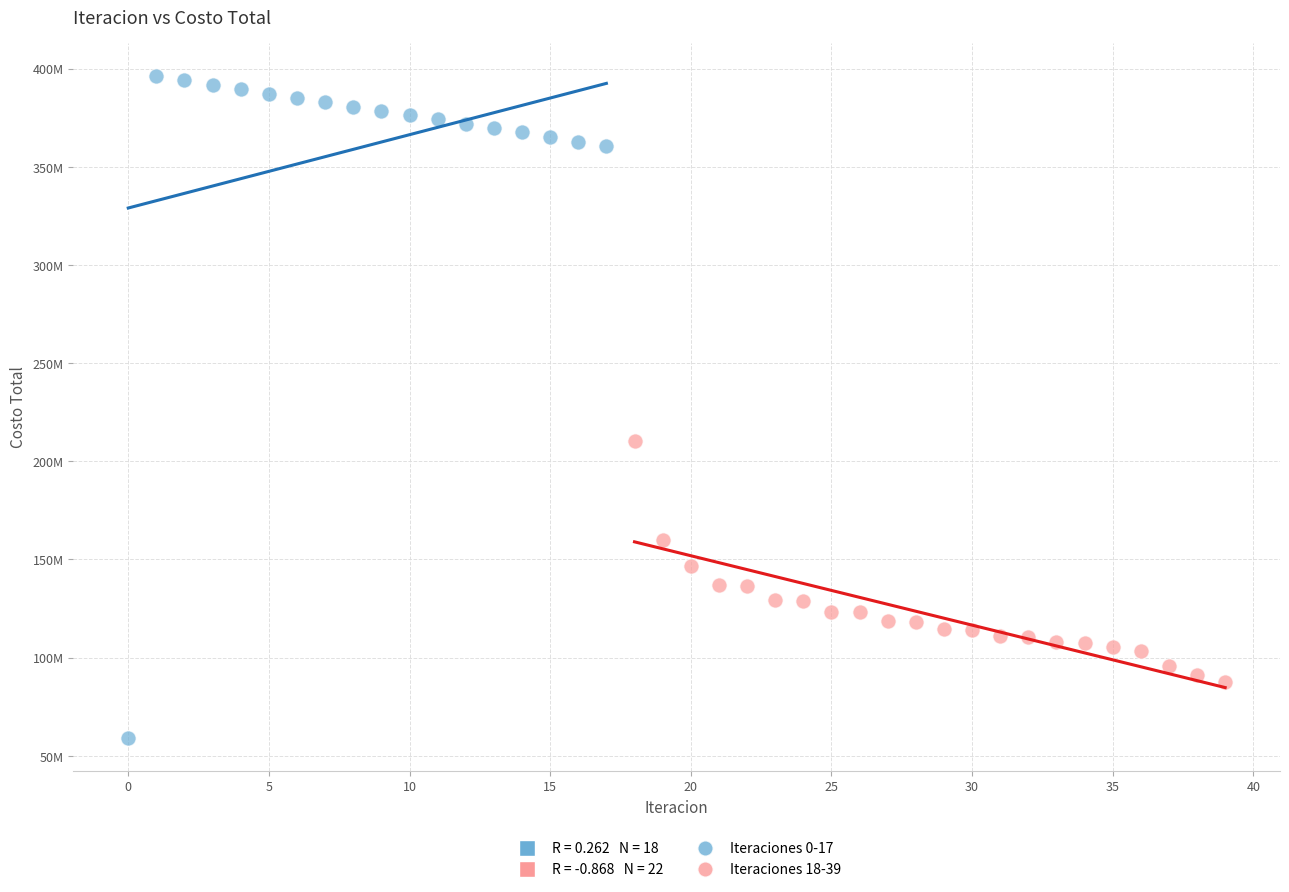

Which series has the largest Y range (max minus min)?

Iteraciones 0-17